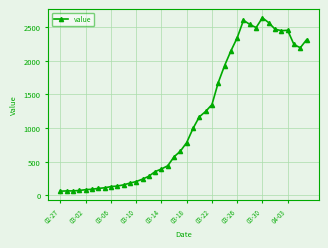

True or false: the data has more than 2 interior local peaks.

True